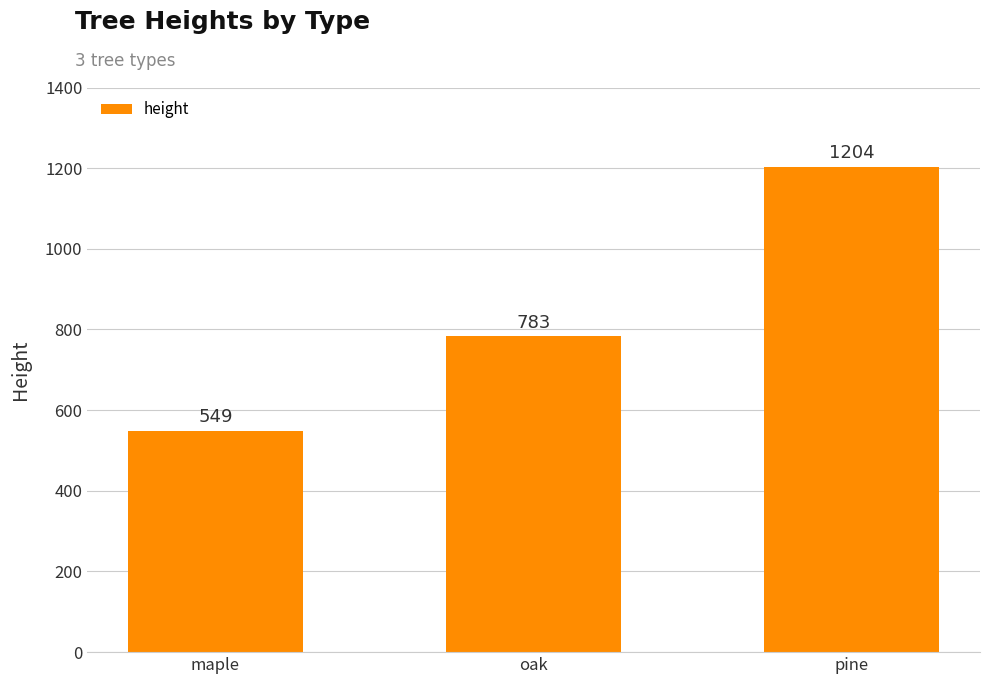

Reading left to right, extract all data points from this chart.

maple=549	oak=783	pine=1204